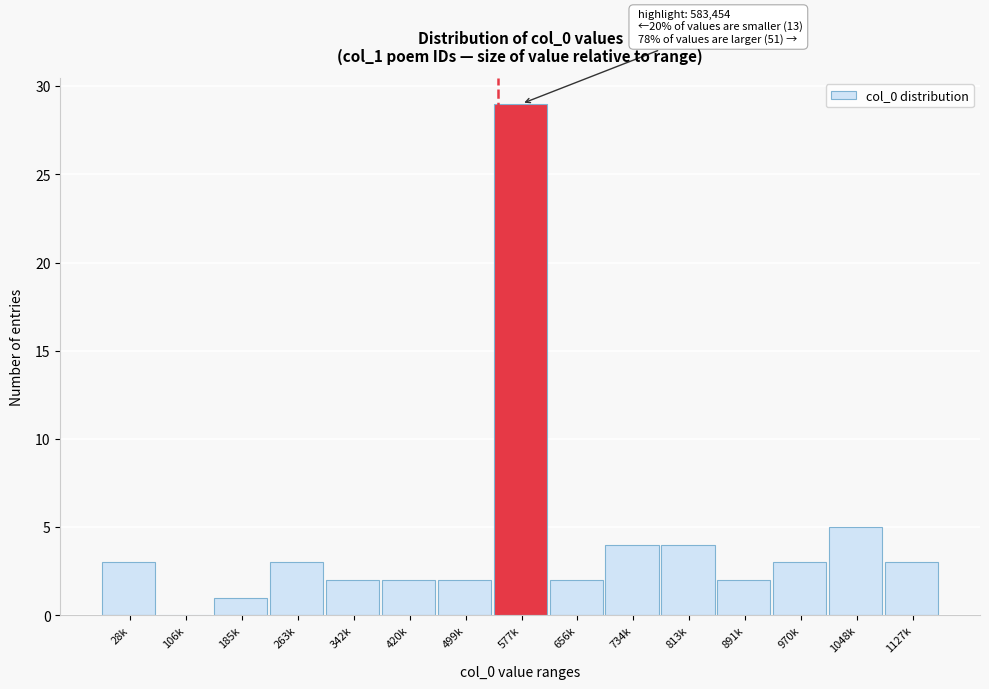

Reading left to right, list all the values displayed in this chart.

28k=3	106k=0	185k=1	263k=3	342k=2	420k=2	499k=2	577k=29	656k=2	734k=4	813k=4	891k=2	970k=3	1048k=5	1127k=3